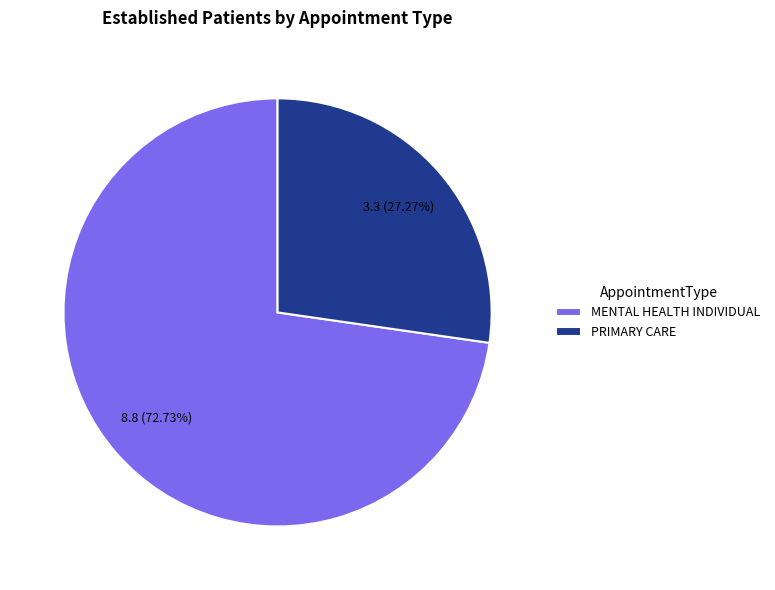

To the nearest percent, what is the difference between the largest and smallest slice percentages?

45%